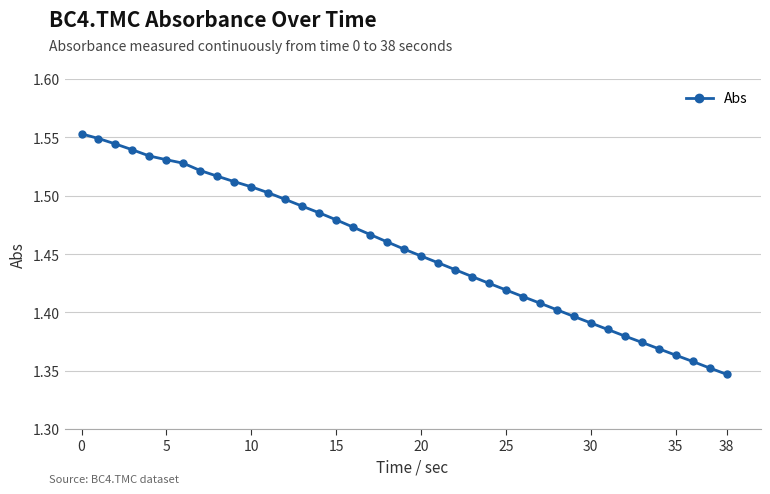

Count the values in the range 1 to 2.

39